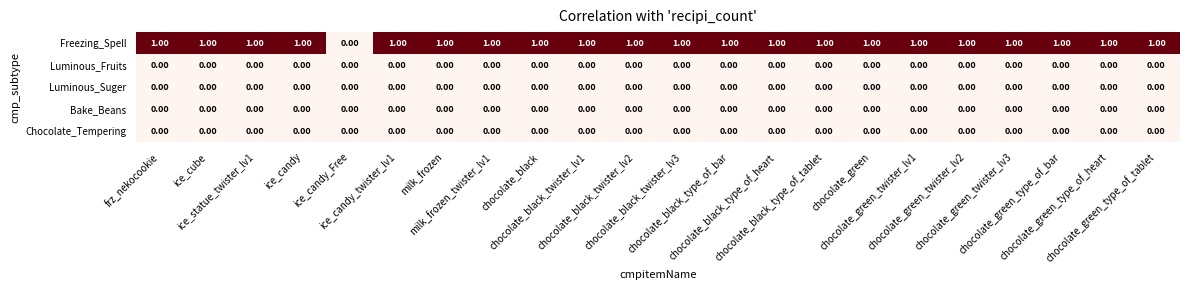

Which series has the widest spread of values?

Freezing_Spell